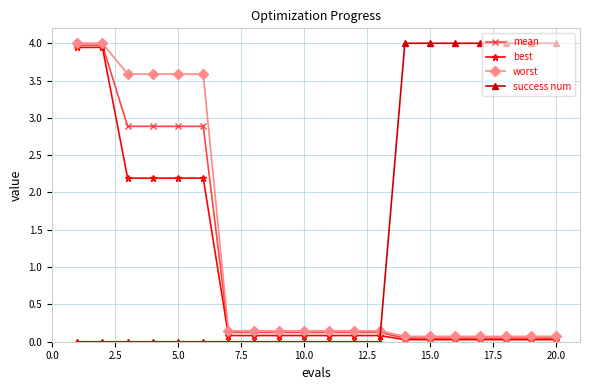

What is the greatest value displayed?

4.0